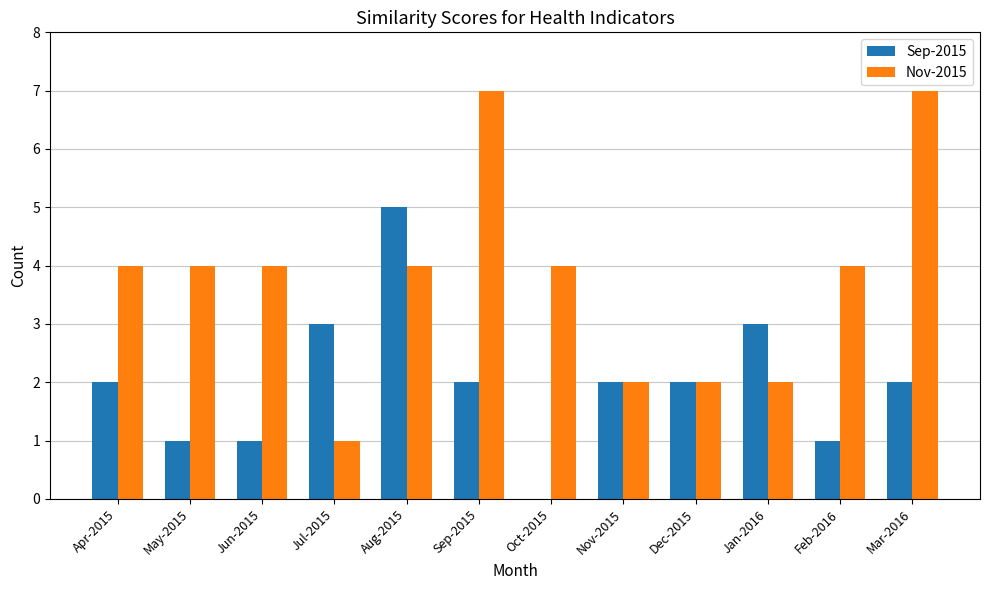

What is the average value of the Nov-2015 series?

4